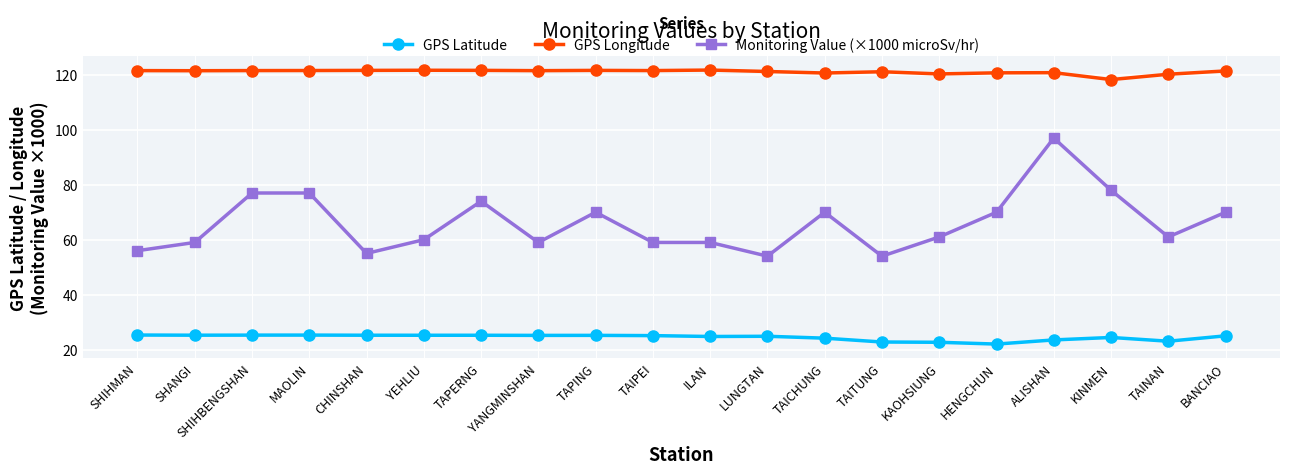

Which series has the widest spread of values?

Monitoring Value (×1000 microSv/hr)